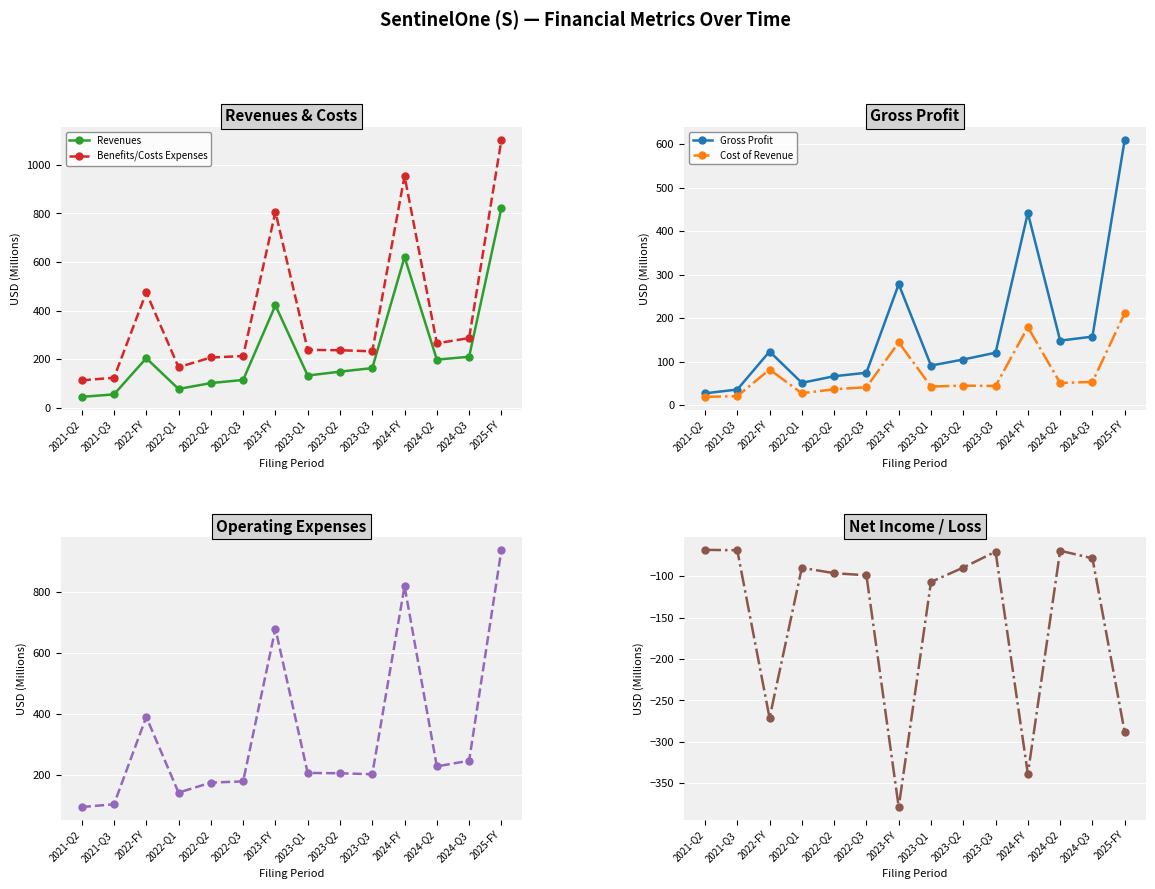

Is it true that Revenues equals 164.2 at 2023-Q3?

True